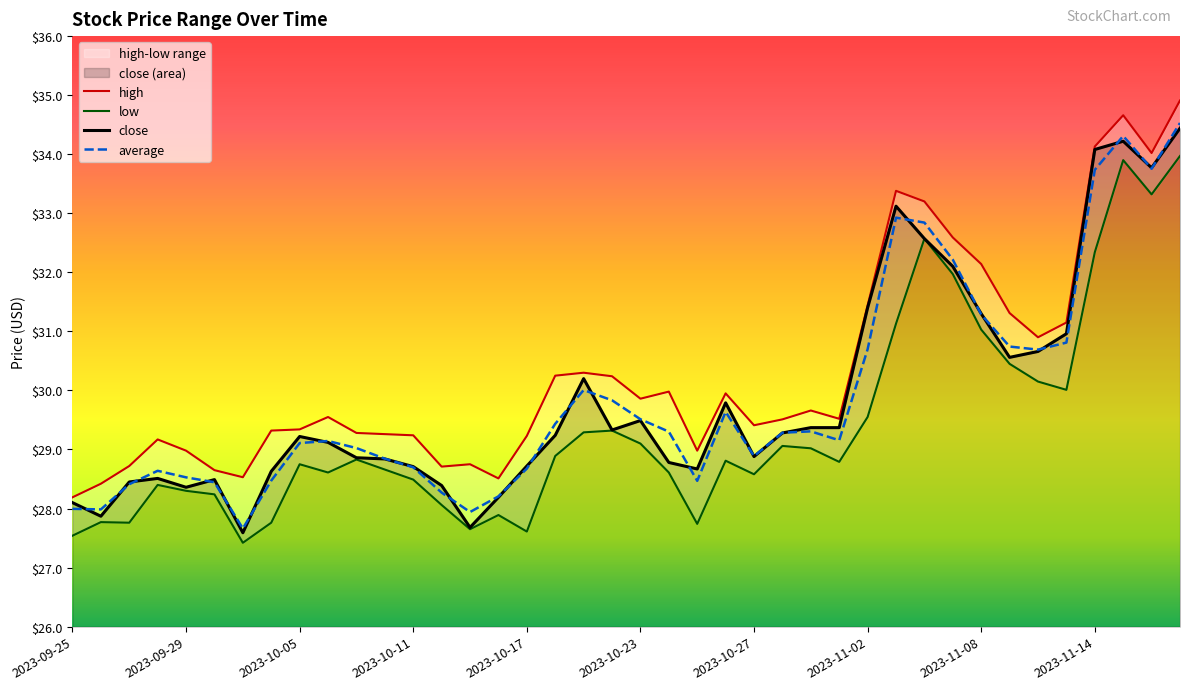

What is the sum of the close values at 2023-11-08 and 2023-10-17?

60.0